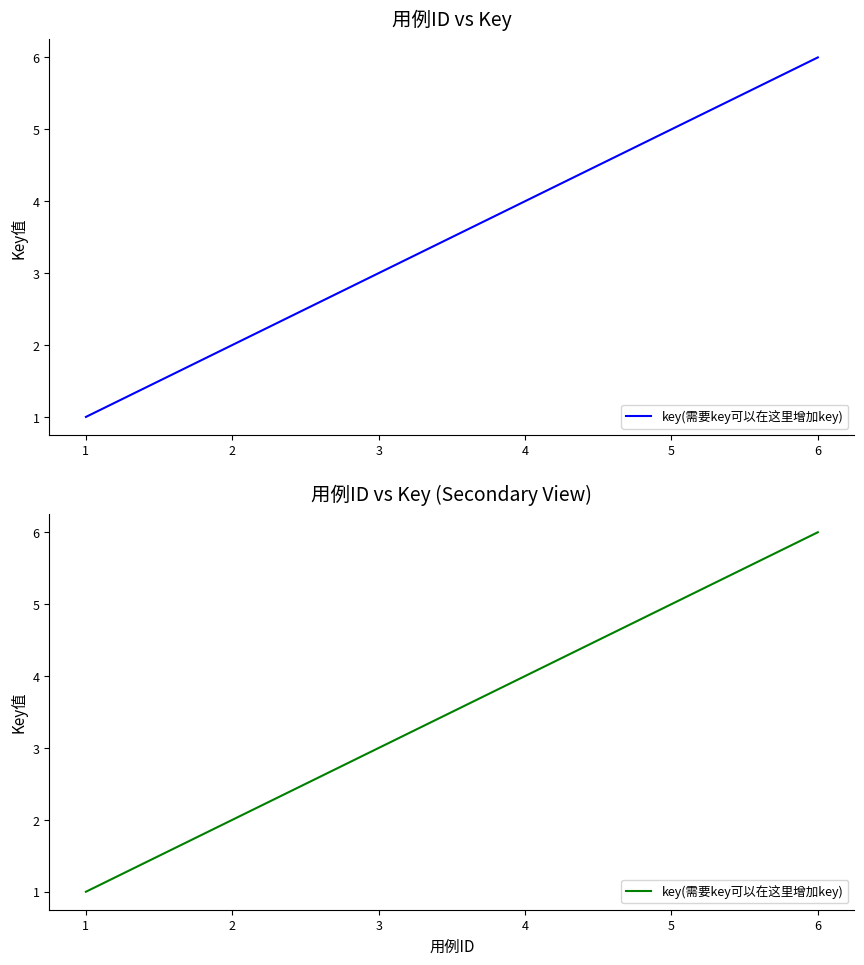

What is the greatest value displayed?

6